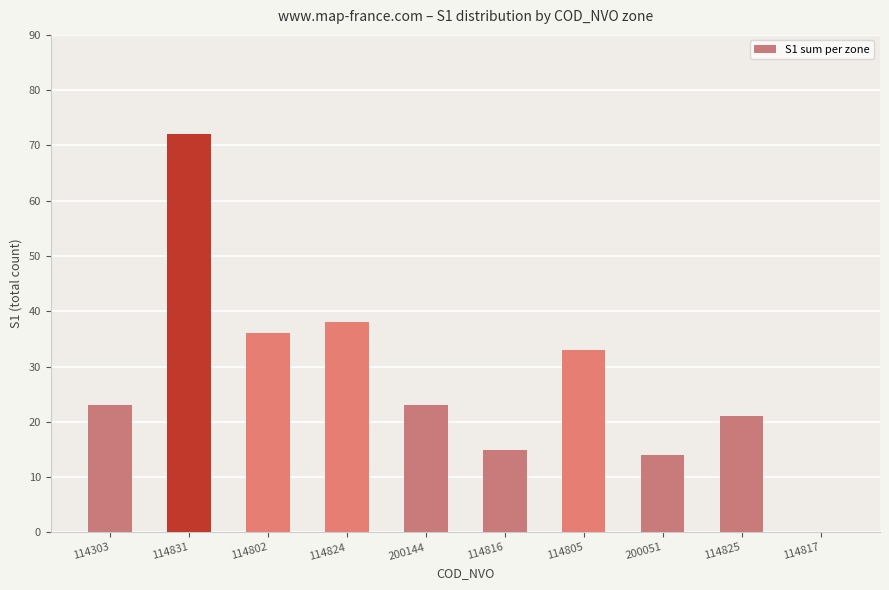

The chart shows a value of 11 at 114805. True or false?

False